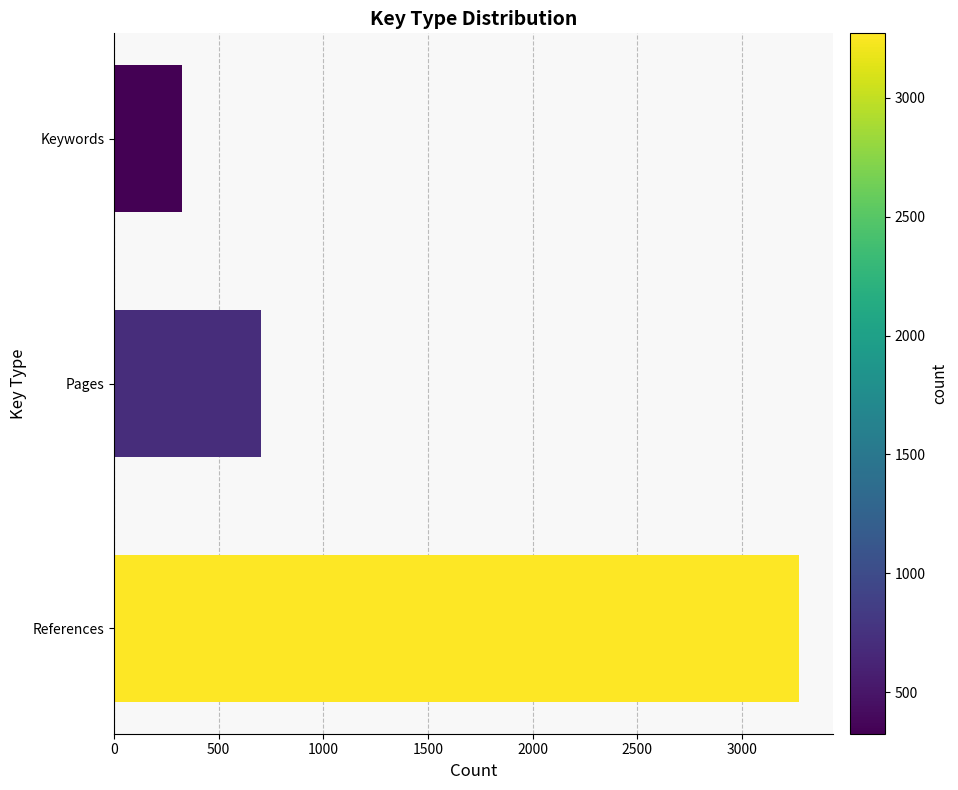

Is it true that the value at Pages is 703?

True